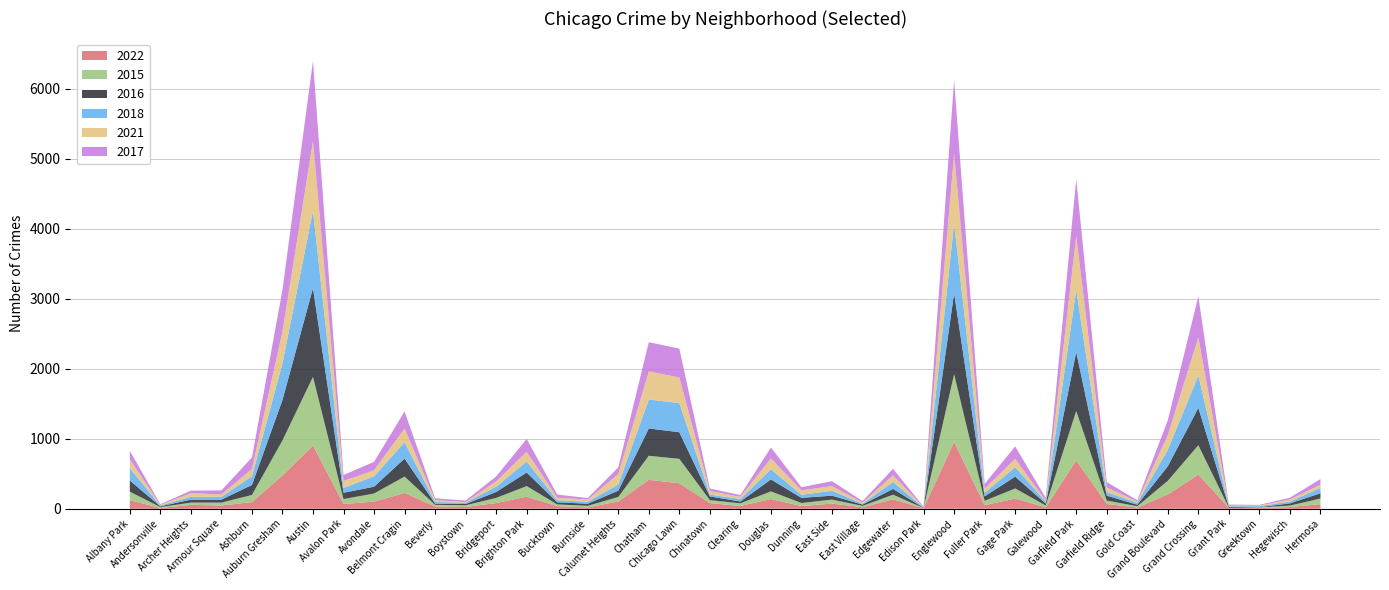

Reading right to left, extract all data points from this chart.

2022: 66	25	12	12	489	205	17	69	691	20	146	51	957	5	135	22	74	39	139	40	81	365	413	104	19	38	172	82	25	33	226	102	68	904	475	95	47	56	11	122
2015: 80	21	7	2	419	194	19	48	705	27	144	62	965	5	66	19	57	43	109	38	42	348	344	64	23	24	152	73	25	23	234	116	70	980	501	102	41	32	13	122
2016: 76	31	3	13	533	209	22	70	844	27	169	64	1158	4	83	19	56	74	171	26	53	380	390	91	30	30	194	85	18	18	257	97	91	1268	577	143	42	42	11	160
2018: 76	26	16	8	464	235	28	51	888	27	135	51	995	4	99	13	70	44	145	36	27	417	413	88	27	30	158	75	19	22	234	149	67	1105	523	125	41	40	11	177
2021: 46	30	8	7	543	211	17	67	767	17	119	58	999	3	95	15	67	62	156	30	50	365	402	148	33	35	139	77	8	28	195	86	100	995	455	103	34	52	10	123
2017: 80	25	10	17	586	209	18	77	814	38	178	69	1048	8	92	22	70	46	155	26	36	412	417	96	21	46	182	70	22	26	243	120	86	1144	595	164	57	37	9	123